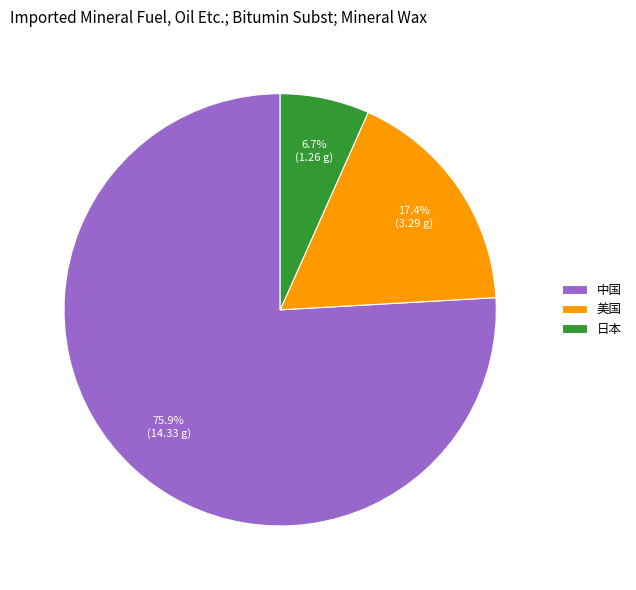

To the nearest percent, what percentage of the pie is 美国?

17%